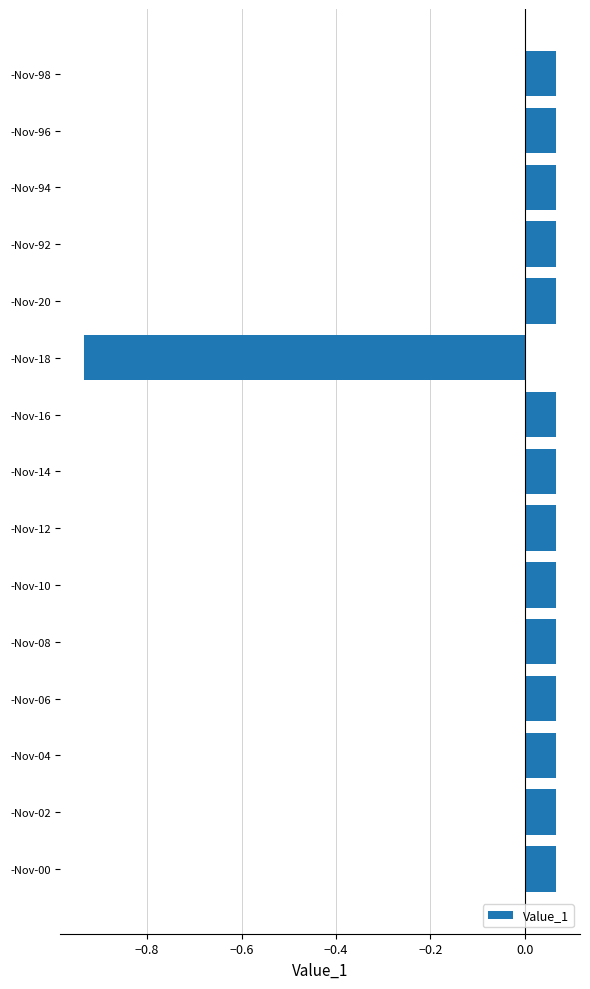

Which category has the lowest value across all series?

-Nov-18